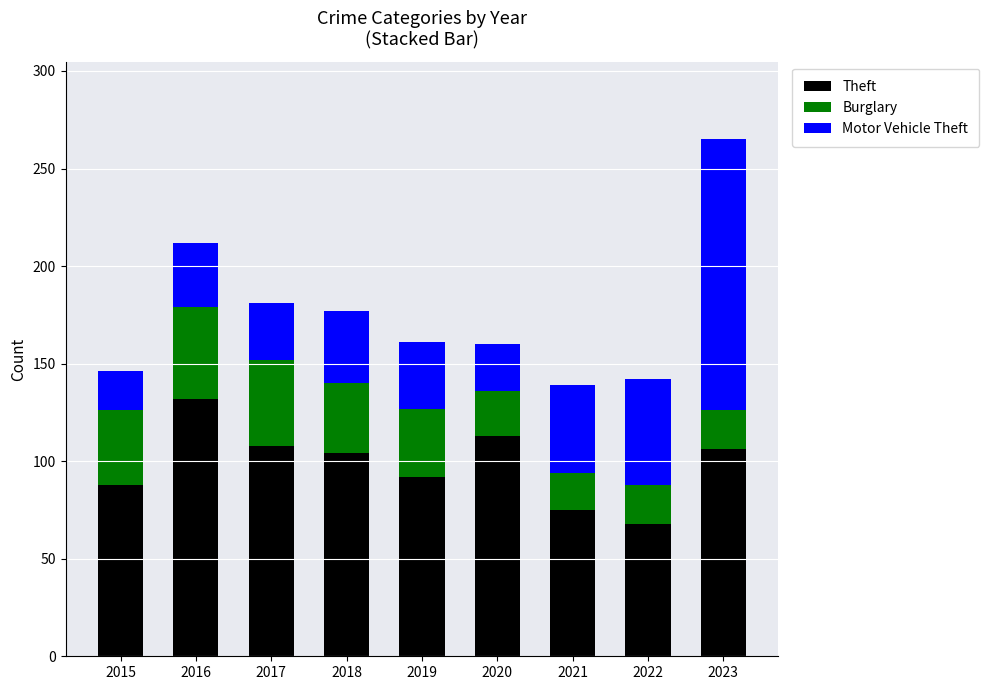

The value of Theft at 2018 is 70. True or false?

False